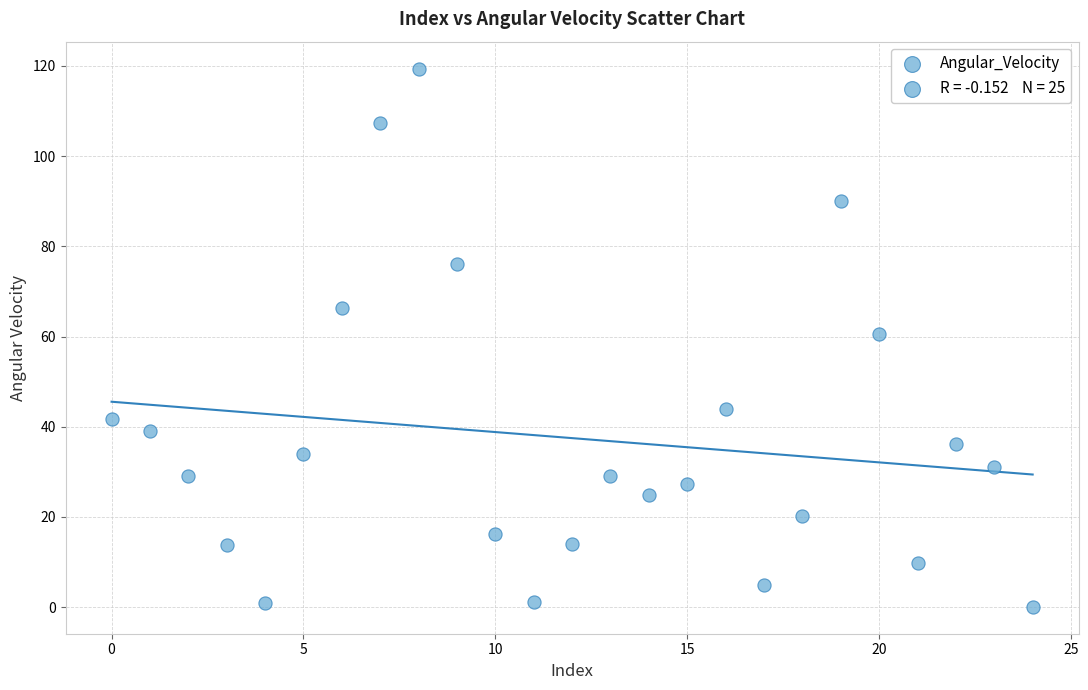

What Y value in the scatter plot is closest to 59?

60.6